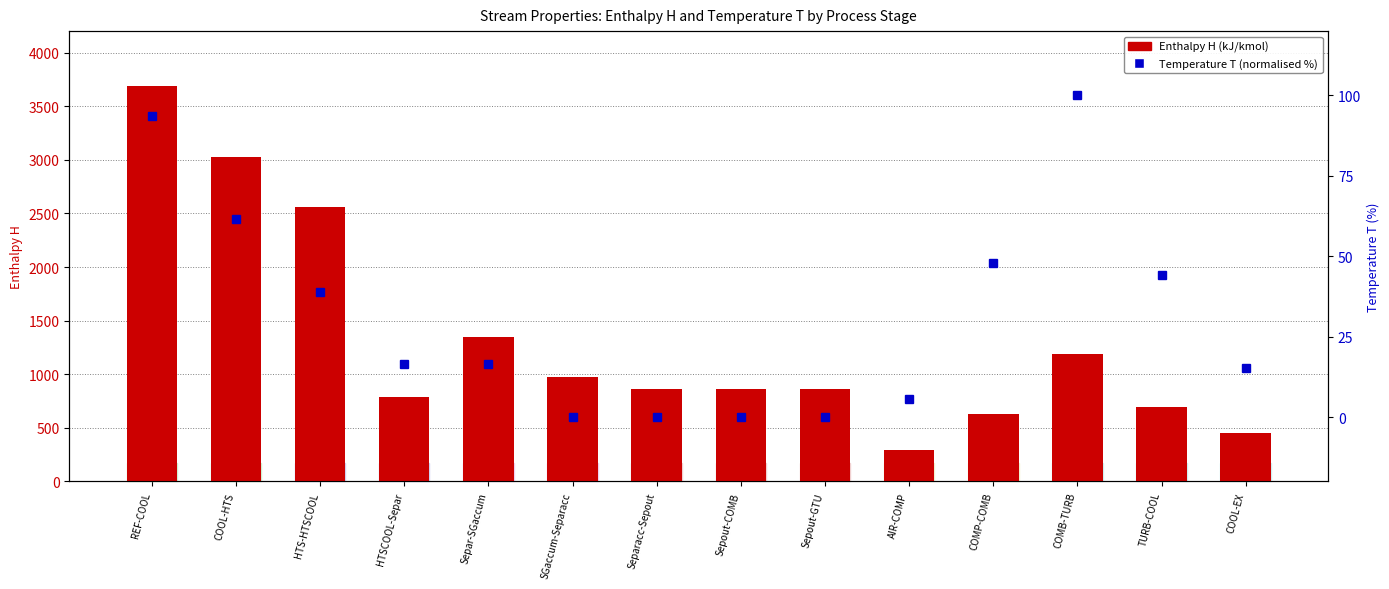

What is the sum of the Temperature T (normalised %) values at AIR-COMP and Sepout-GTU?

5.6